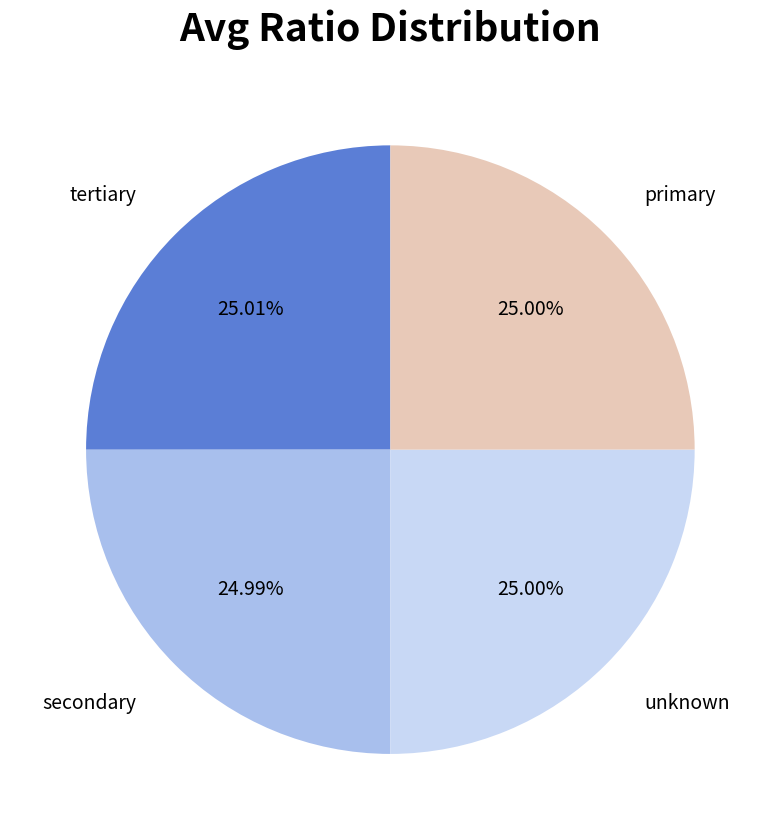

Approximately how many times larger is the value at unknown compared to tertiary?

1.0